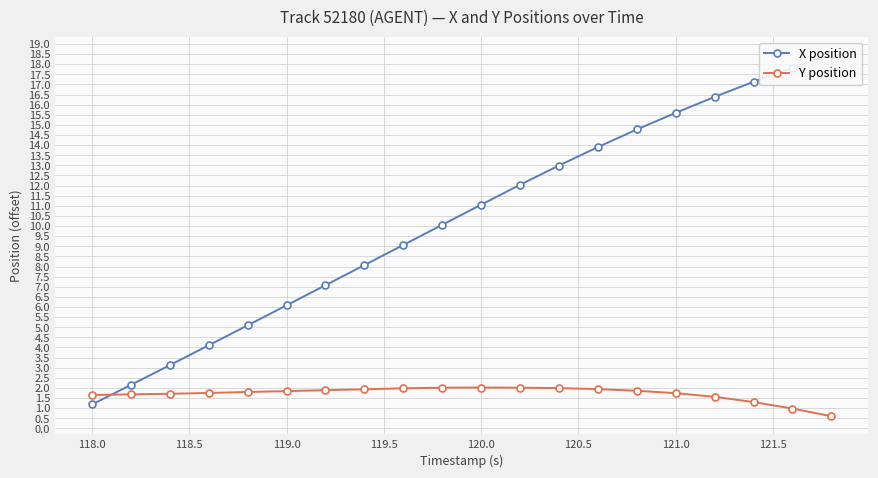

True or false: X position and Y position cross at least once.

True